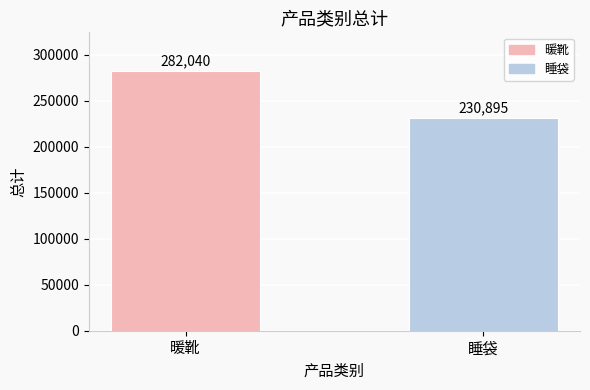

What is the smallest value displayed?

230894.9